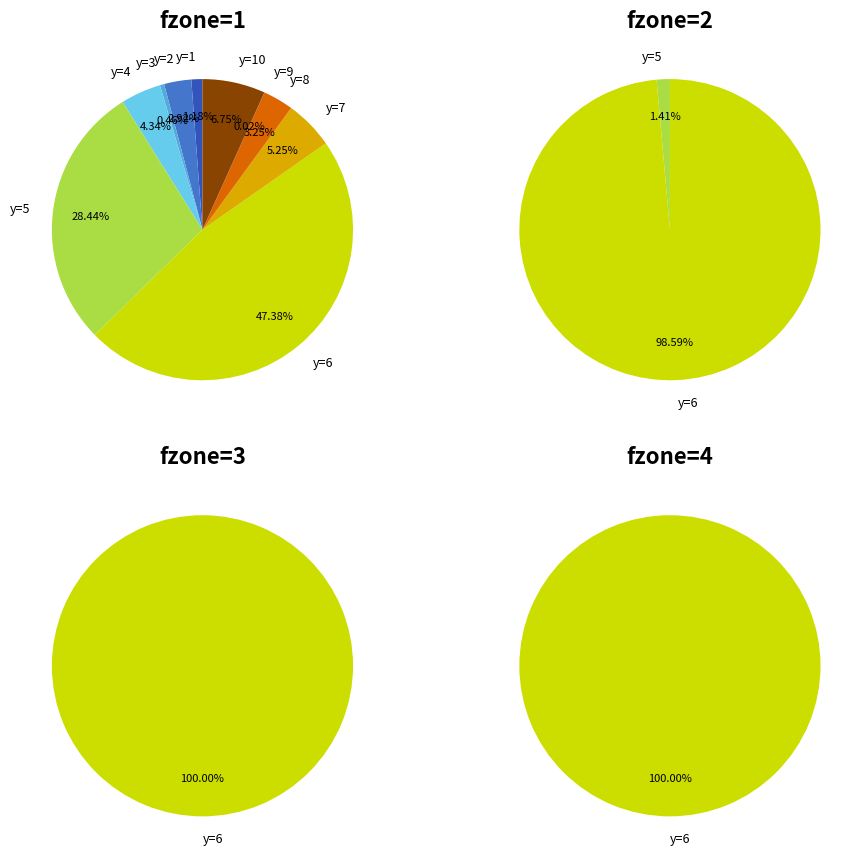

Is it true that y=10 is 8% of the pie?

False